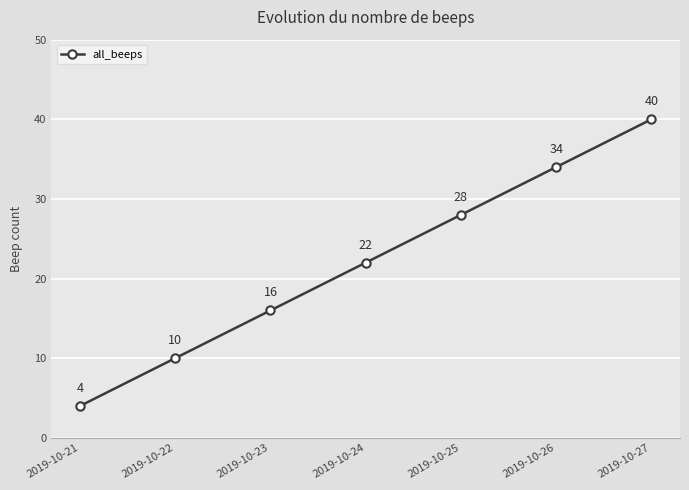

What is the value of the 7th point from the left?

40